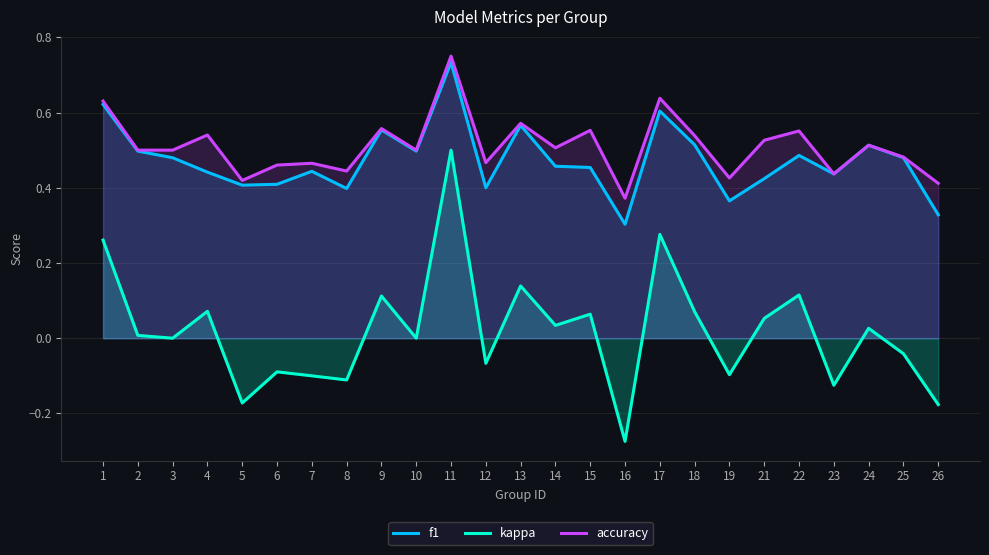

Between 21 and 3, which is larger?

3